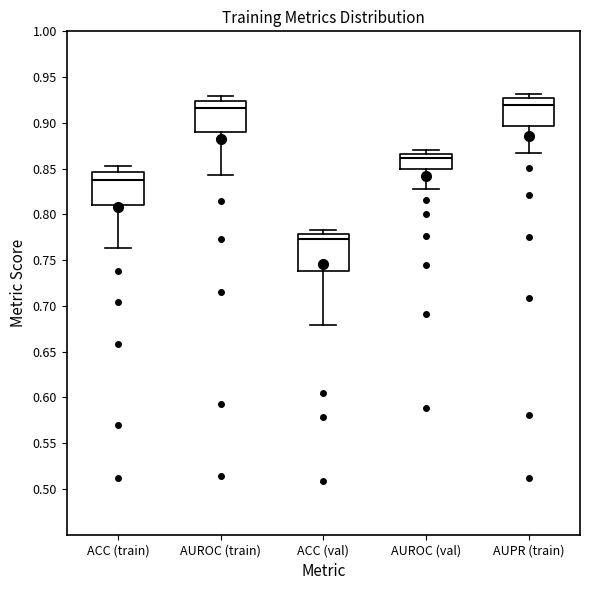

Reading left to right, transcribe this box plot: for each box, give where its median line is, the range the box spans, and where its two whiskers end, as read against the y-axis. The values are not printed on the chart, so give them approximately, as read against the axis.

ACC (train): median 0.840, box 0.810 to 0.845, whiskers 0.765 to 0.855
AUROC (train): median 0.915, box 0.890 to 0.925, whiskers 0.845 to 0.930
ACC (val): median 0.775, box 0.740 to 0.780, whiskers 0.680 to 0.785
AUROC (val): median 0.860, box 0.850 to 0.865, whiskers 0.830 to 0.870
AUPR (train): median 0.920, box 0.895 to 0.925, whiskers 0.865 to 0.930